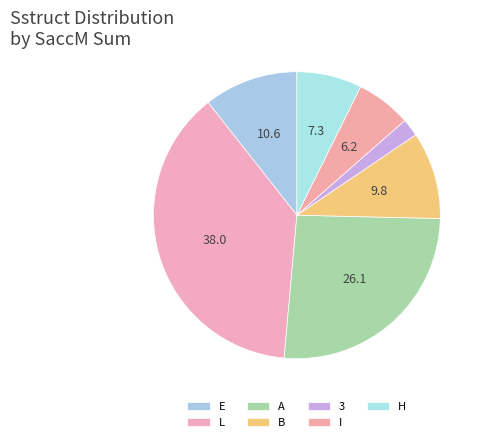

How many segments does this pie chart have?

7